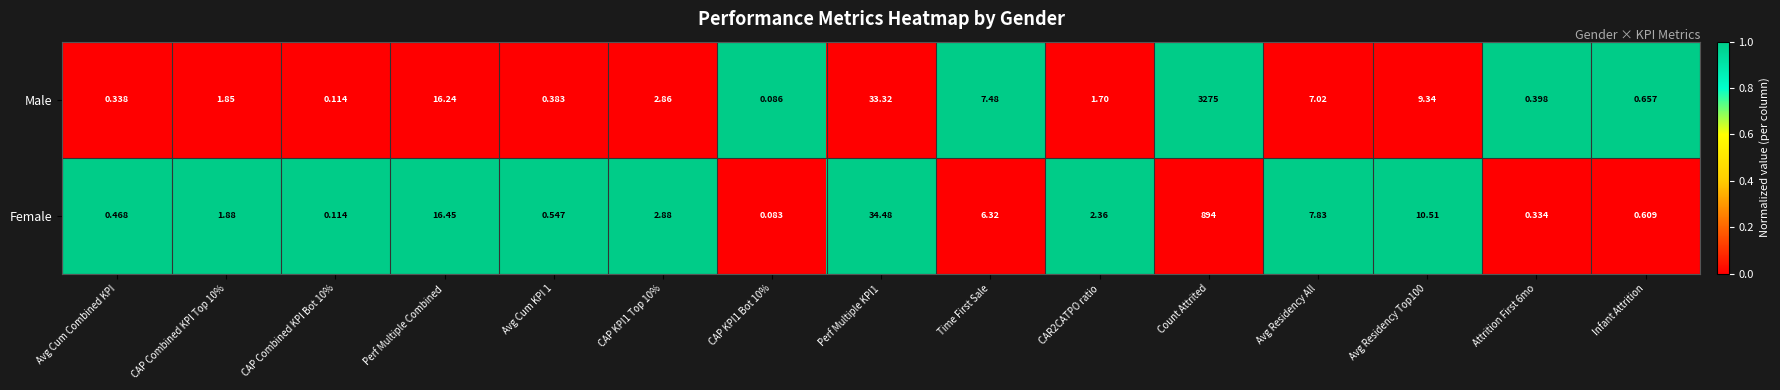

How many distinct data groups are displayed?

2